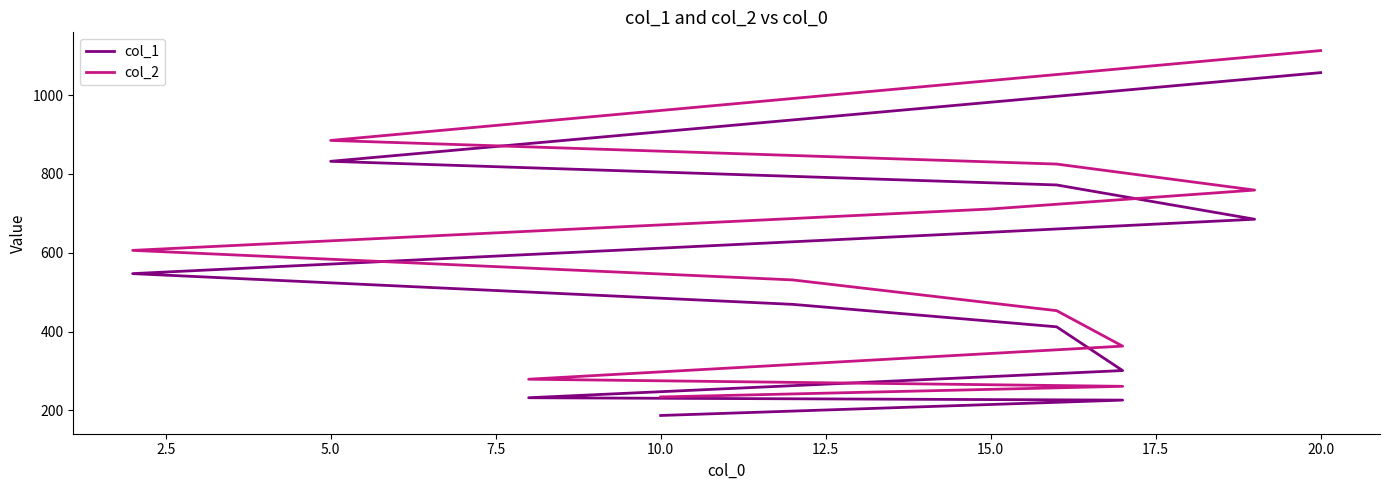

Between 5.0 and 20.0, which series saw the biggest shift?

col_2